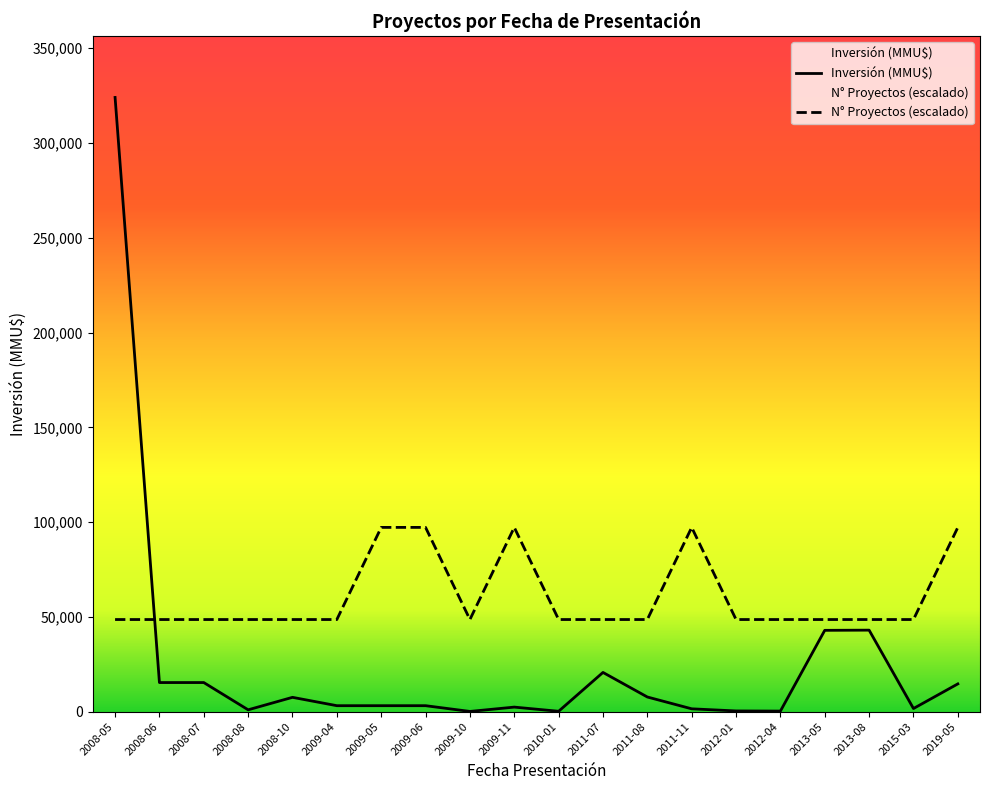

List the series in order of their overall mean, highest first.

N° Proyectos (escalado), Inversión (MMU$)